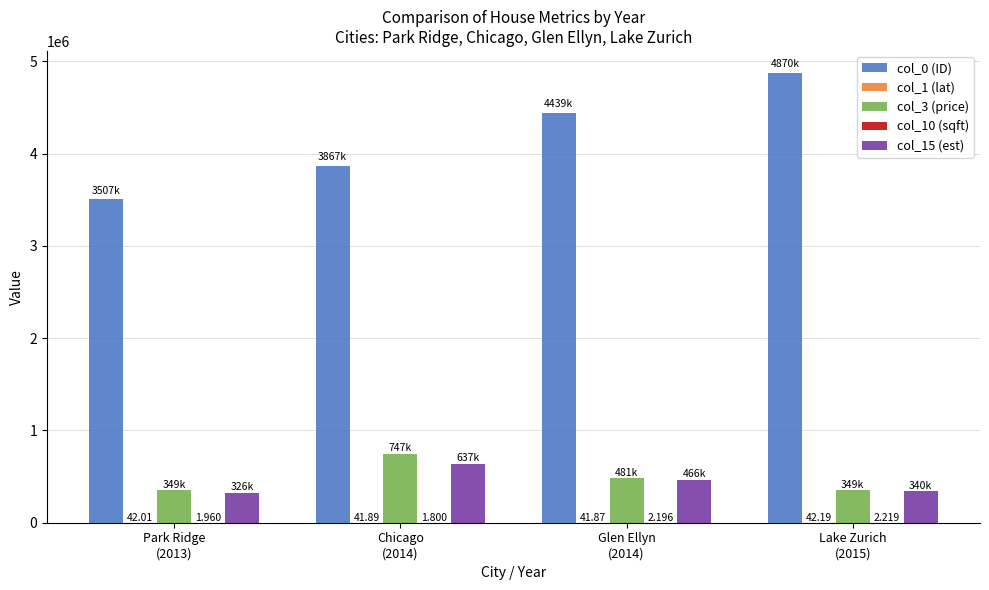

Read the col_1 (lat) value at Glen Ellyn
(2014).

41.9